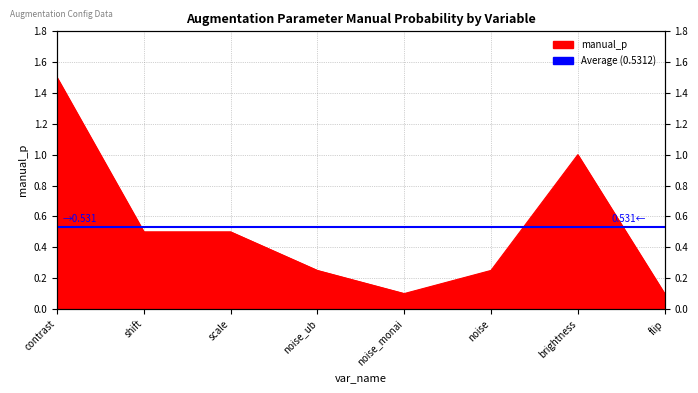

How many distinct data groups are displayed?

1